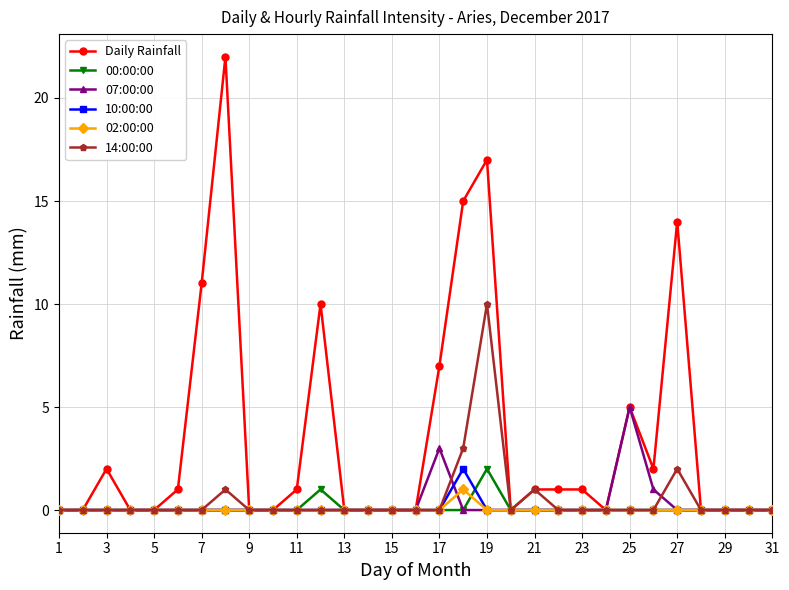

Reading right to left, what are all the values shown in this chart?

Daily Rainfall: 0	0	0	0	14	2	5	0	1	1	1	0	17	15	7	0	0	0	0	10	1	0	0	22	11	1	0	0	2	0	0
00:00:00: 0	0	0	0	0	0	0	0	0	0	0	0	2	0	0	0	0	0	0	1	0	0	0	0	0	0	0	0	0	0	0
07:00:00: 0	0	0	0	0	1	5	0	0	0	0	0	0	0	3	0	0	0	0	0	0	0	0	0	0	0	0	0	0	0	0
10:00:00: 0	0	0	0	0	0	0	0	0	0	0	0	0	2	0	0	0	0	0	0	0	0	0	0	0	0	0	0	0	0	0
02:00:00: 0	0	0	0	0	0	0	0	0	0	0	0	0	1	0	0	0	0	0	0	0	0	0	0	0	0	0	0	0	0	0
14:00:00: 0	0	0	0	2	0	0	0	0	0	1	0	10	3	0	0	0	0	0	0	0	0	0	1	0	0	0	0	0	0	0